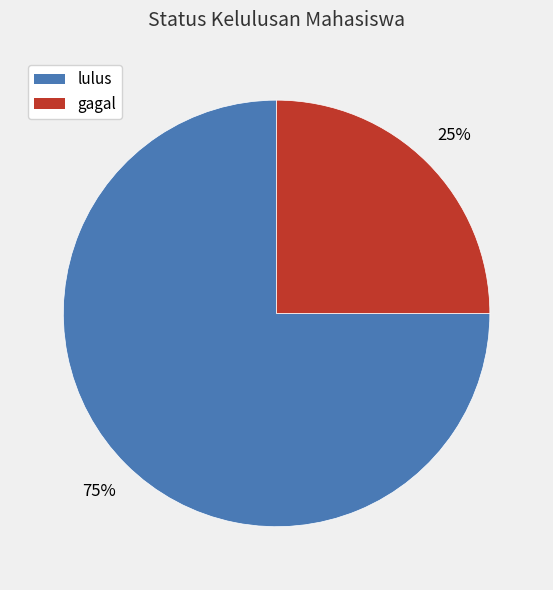

To the nearest percent, what portion does lulus represent?

75%